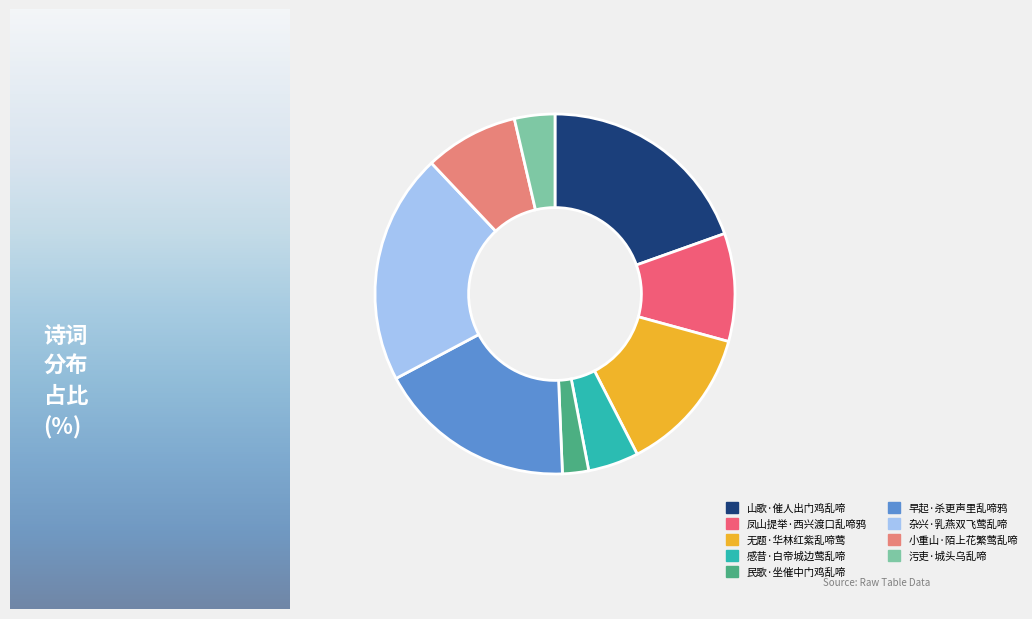

Count the number of slices in the pie.

9